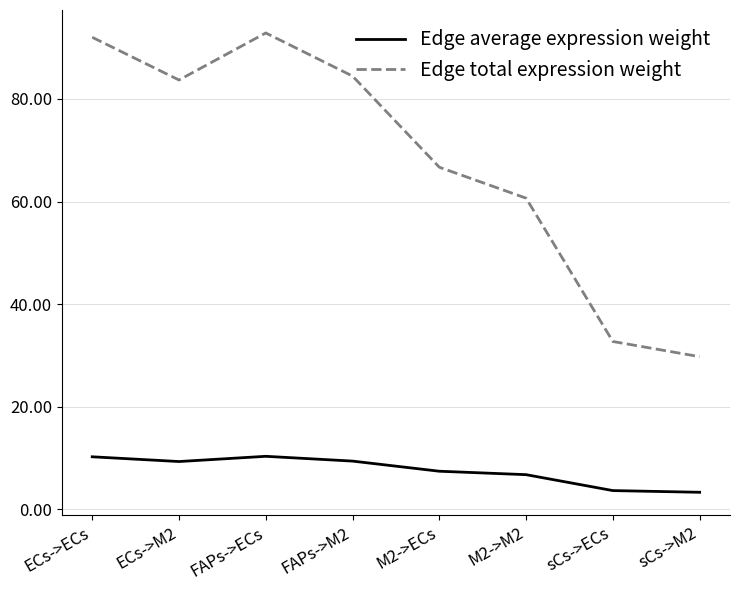

What is the difference between the second highest and second lowest values in the Edge average expression weight series?

6.6